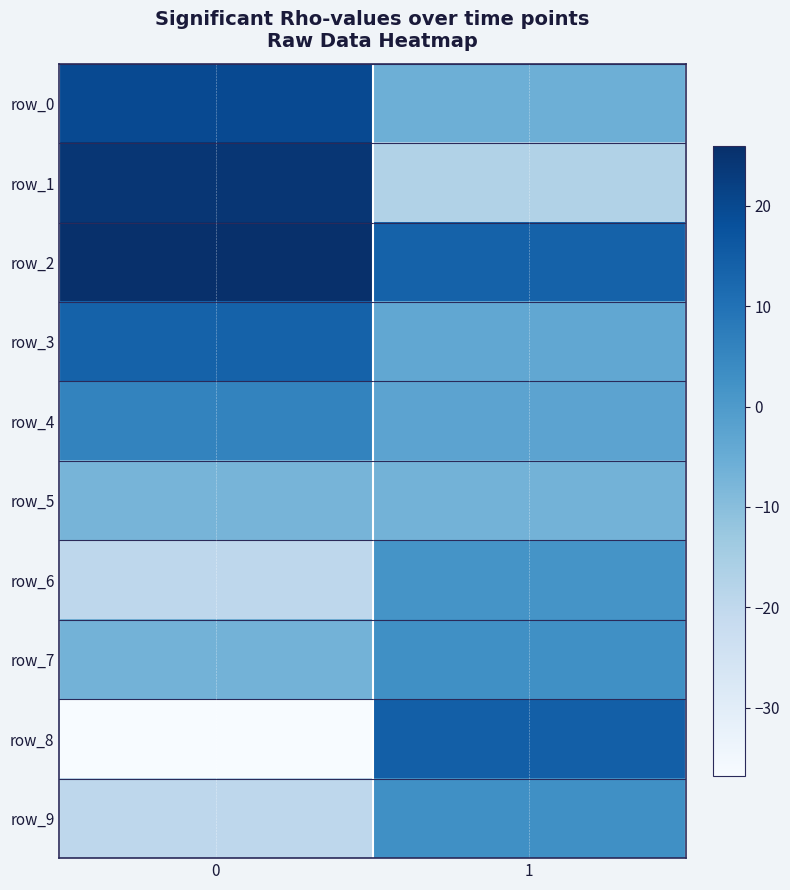

Is it true that row_6 equals 0.6 at 1?

False